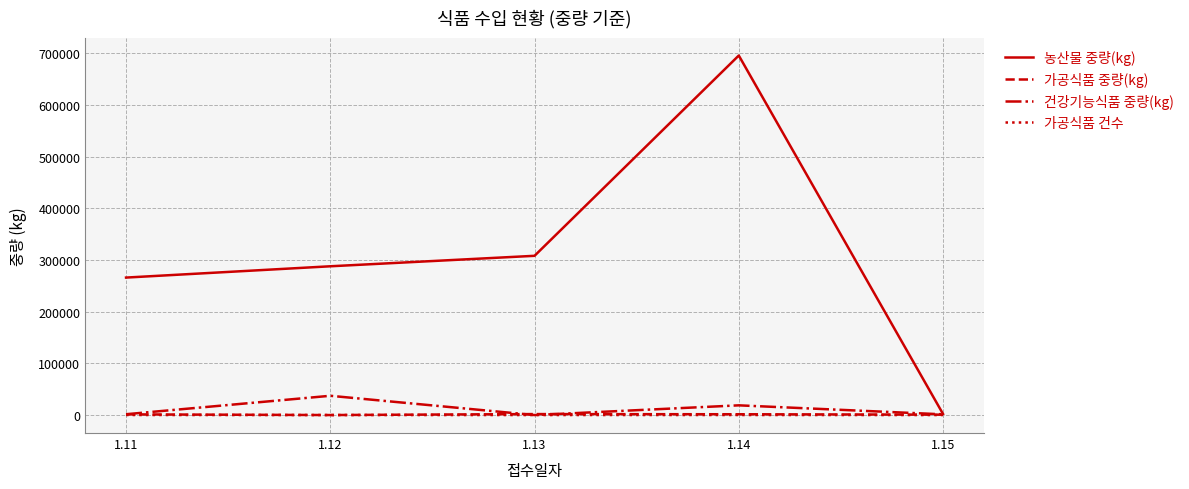

What is the greatest value displayed?

696000